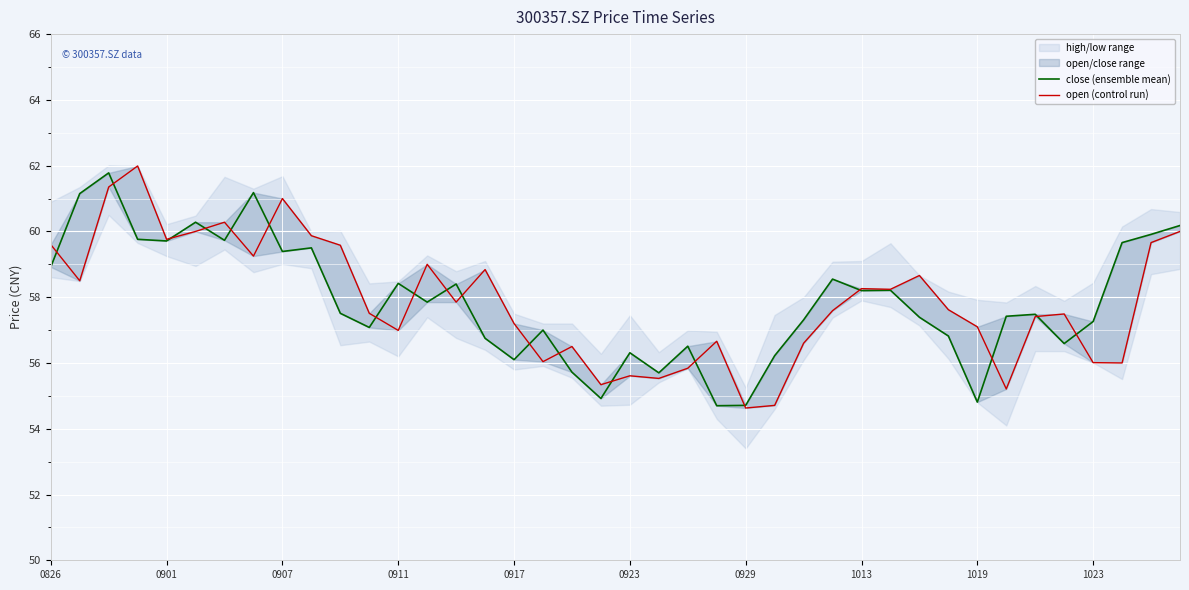

Where does the close (ensemble mean) series first go above 57?

0826